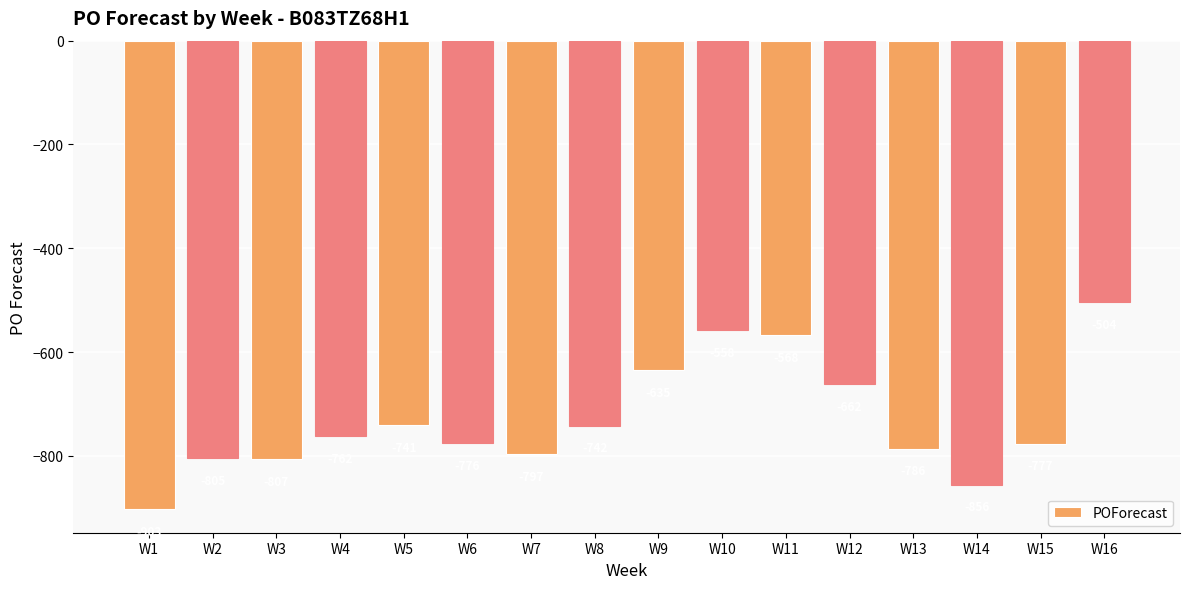

True or false: the data shows -307 at W10.

False